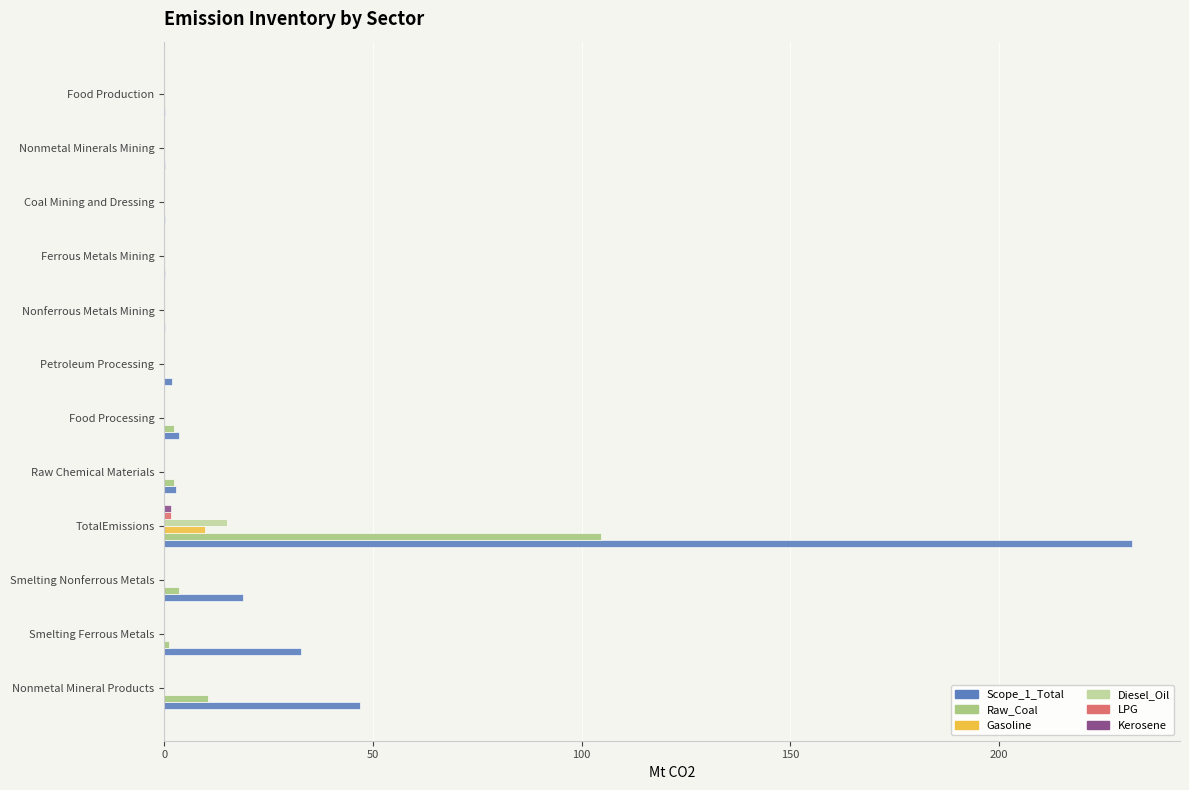

At which category is the sum across all series the highest?

TotalEmissions